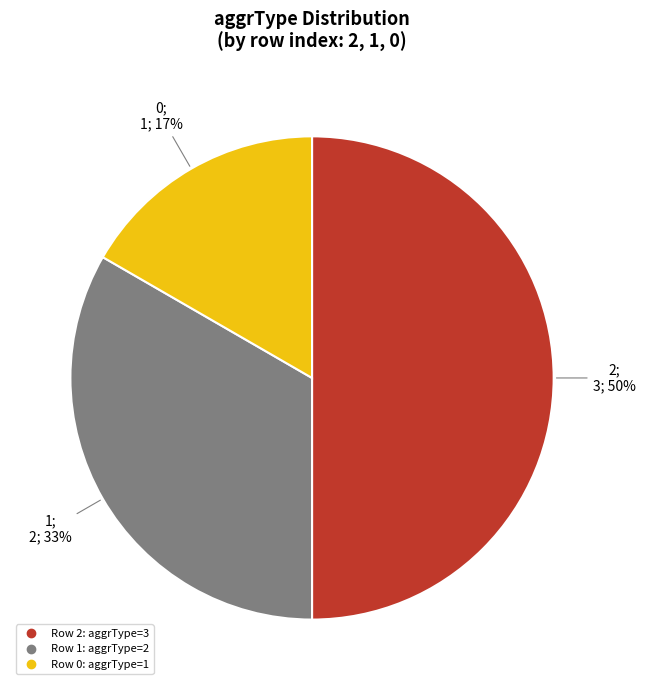

To the nearest percent, what is the average slice percentage?

33%